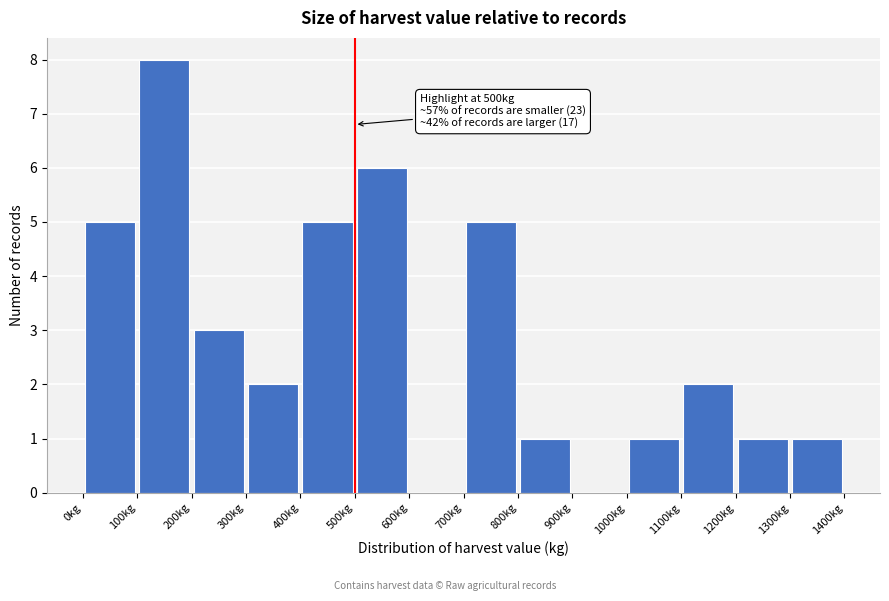

Which range on the x-axis has the tallest bar?

100 to 200